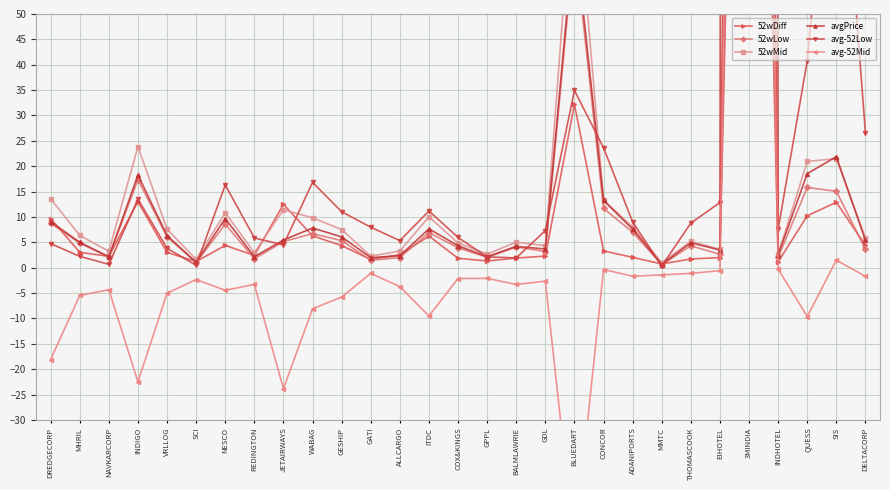

True or false: 52wLow and avg-52Mid intersect in this chart.

True